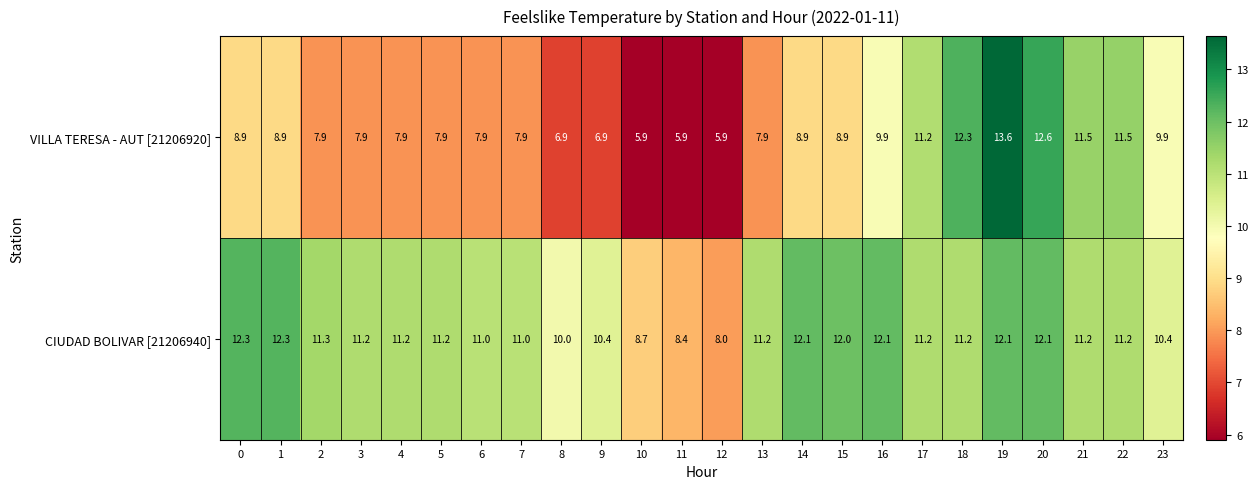

At which category is the sum across all series the highest?

19